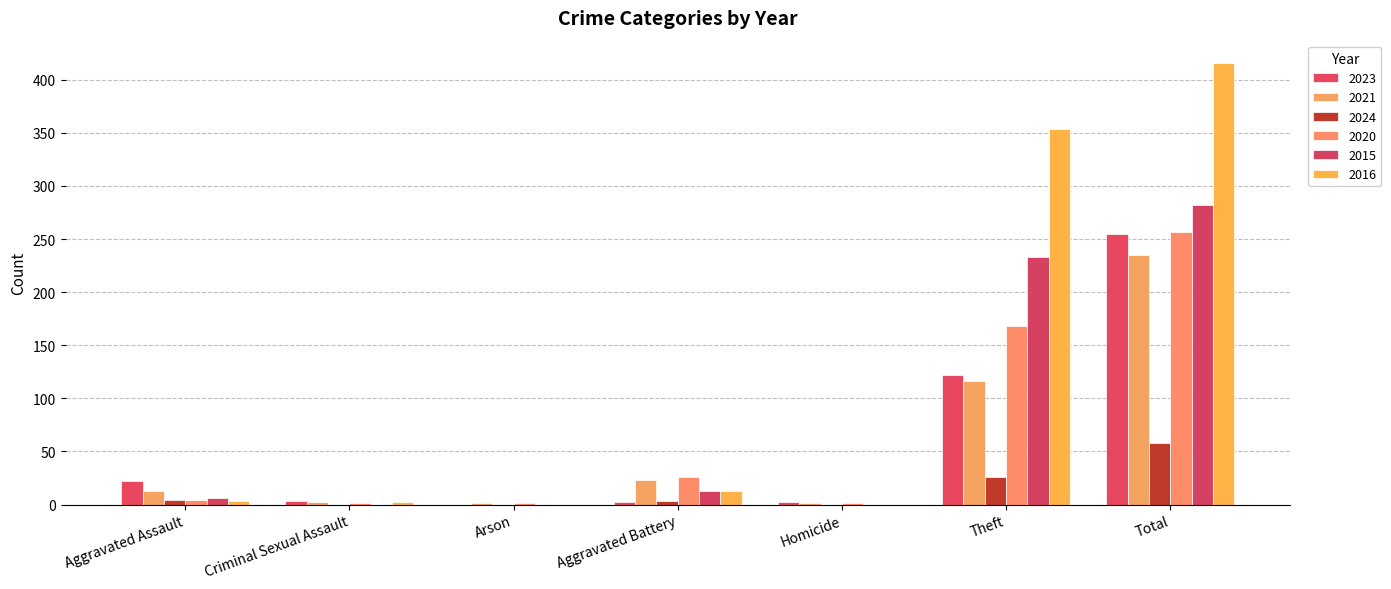

What is the average value of the 2023 series?

58